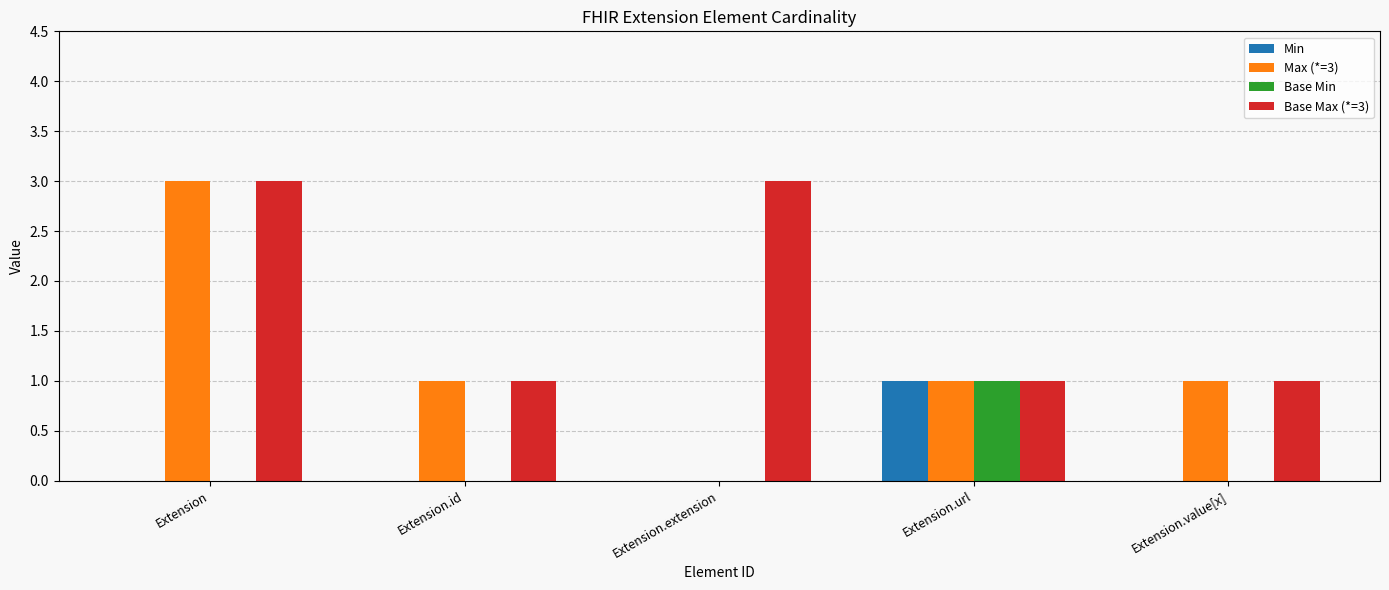

At which category is the sum across all series the highest?

Extension